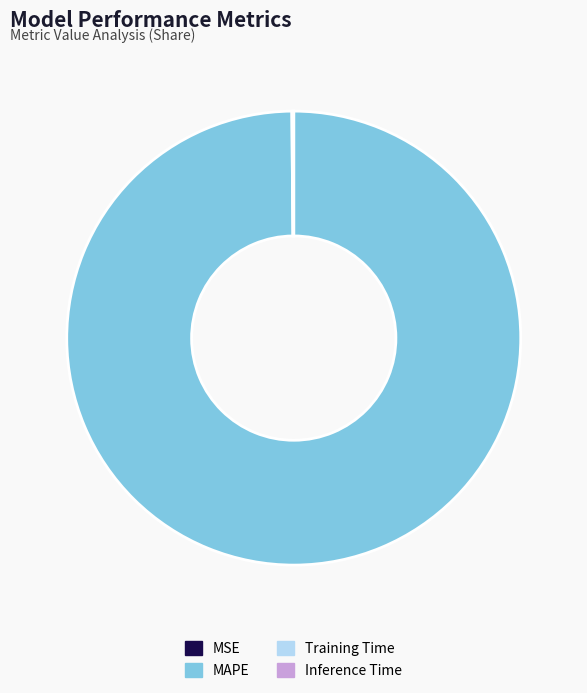

Which slice represents more than half of the pie?

MAPE